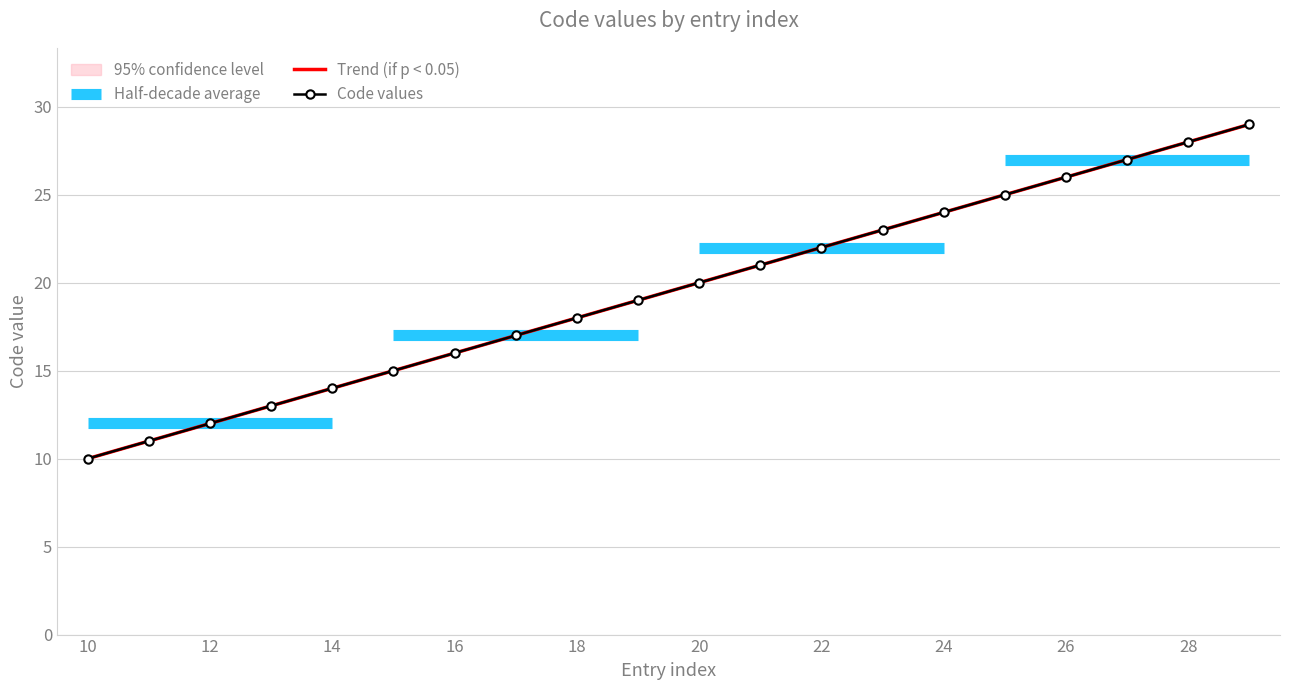

True or false: Code values and Trend (if p < 0.05) intersect in this chart.

False